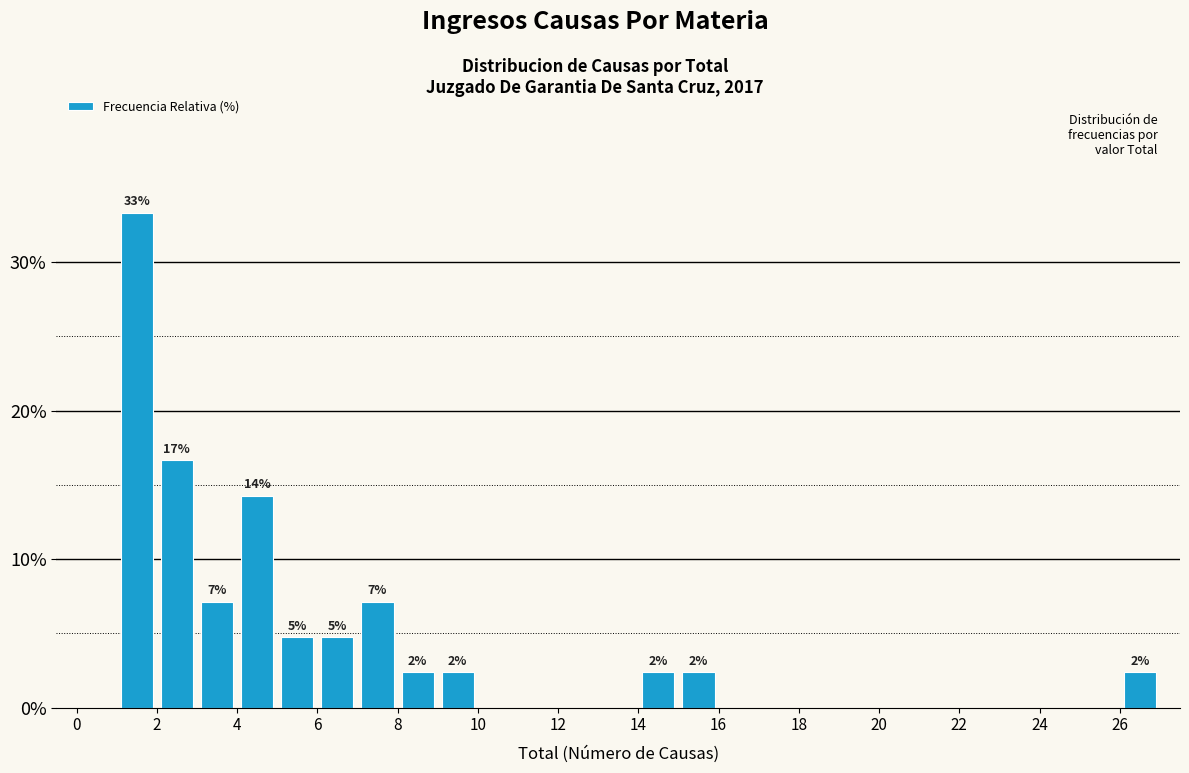

Over which range of the x-axis is the bar tallest?

1 to 2